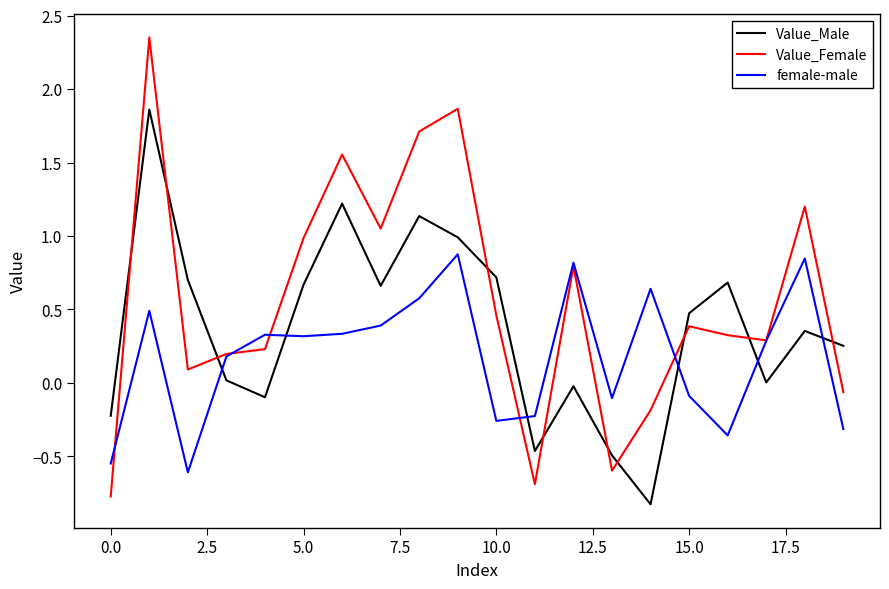

What is the difference between the maximum and minimum values in the Value_Male series?

2.7